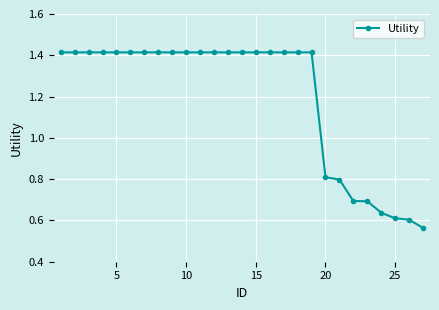

What is the average value?

1.2